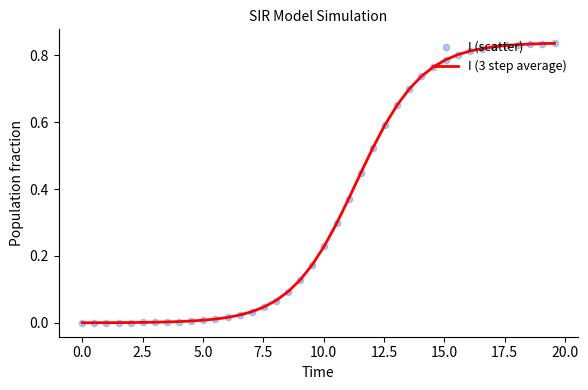

Does the chart have visible grid lines?

No